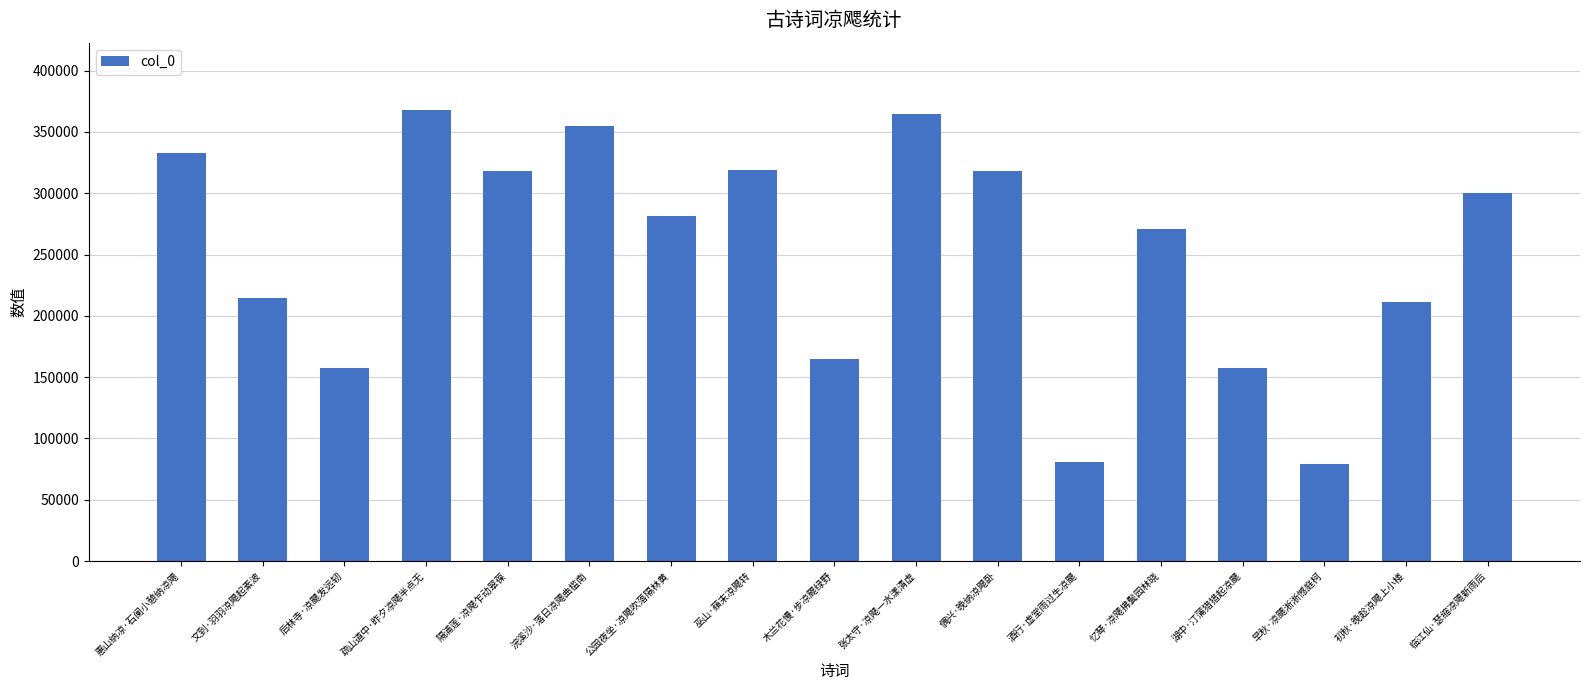

What is the greatest value displayed?

367697